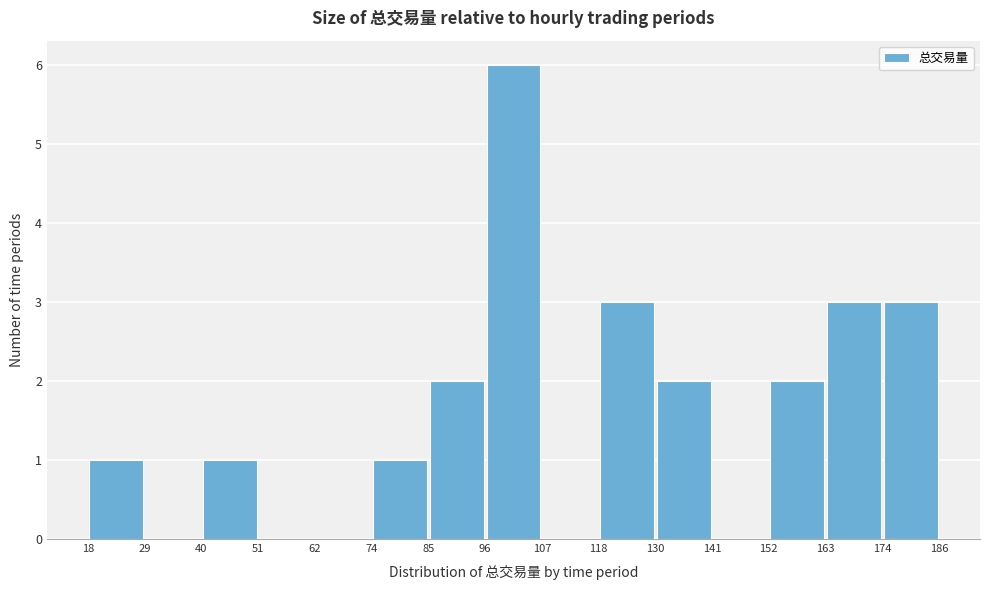

Which range on the x-axis has the tallest bar?

96 to 107